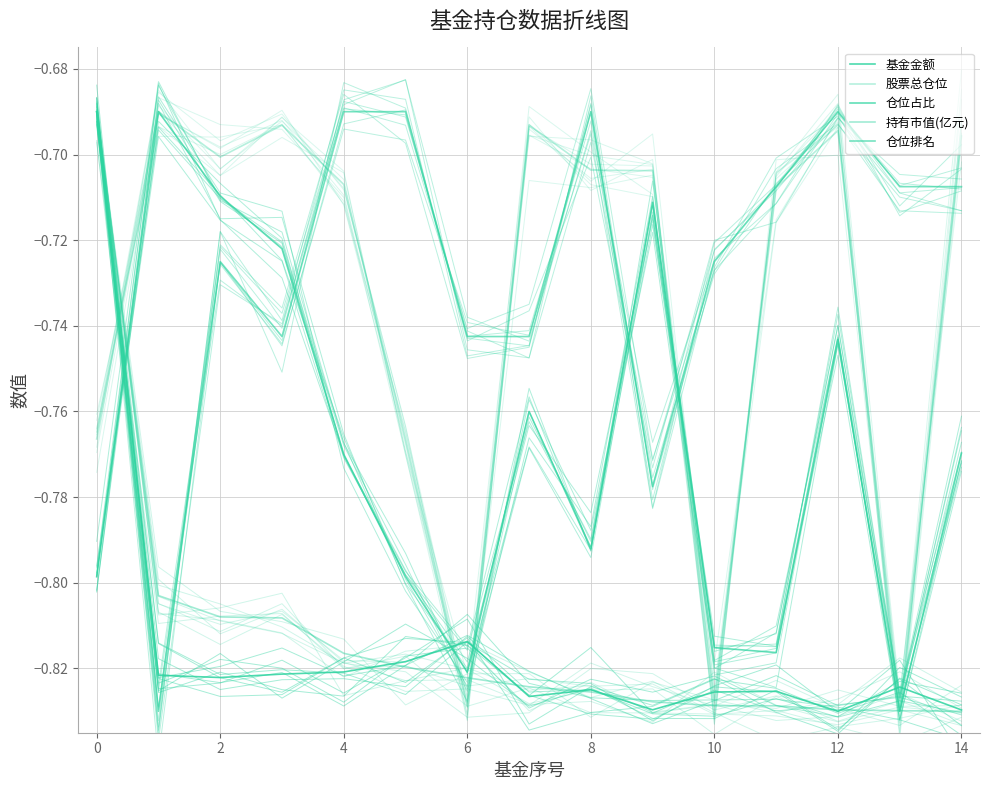

What is the difference between the maximum and minimum values in the 仓位排名 series?

0.1